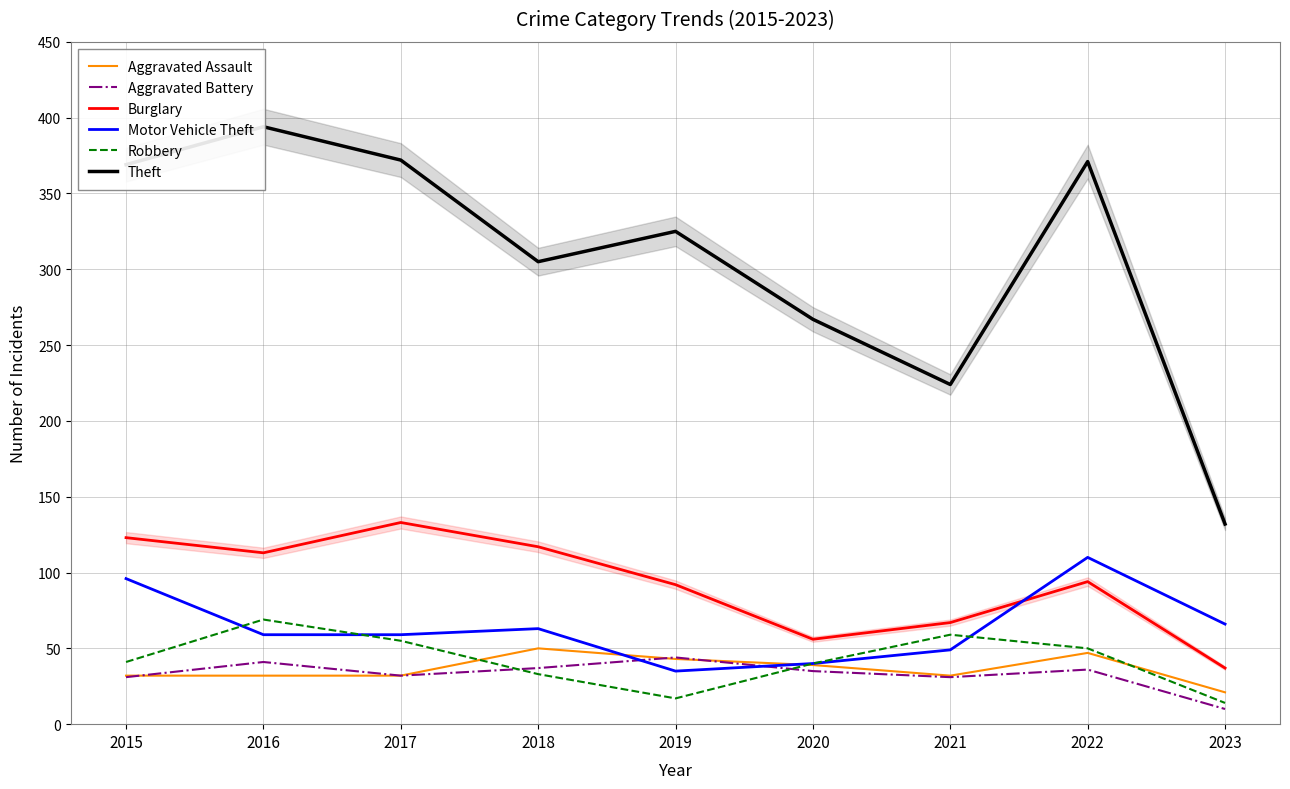

Where is Aggravated Assault nearest to the value 35?

2015